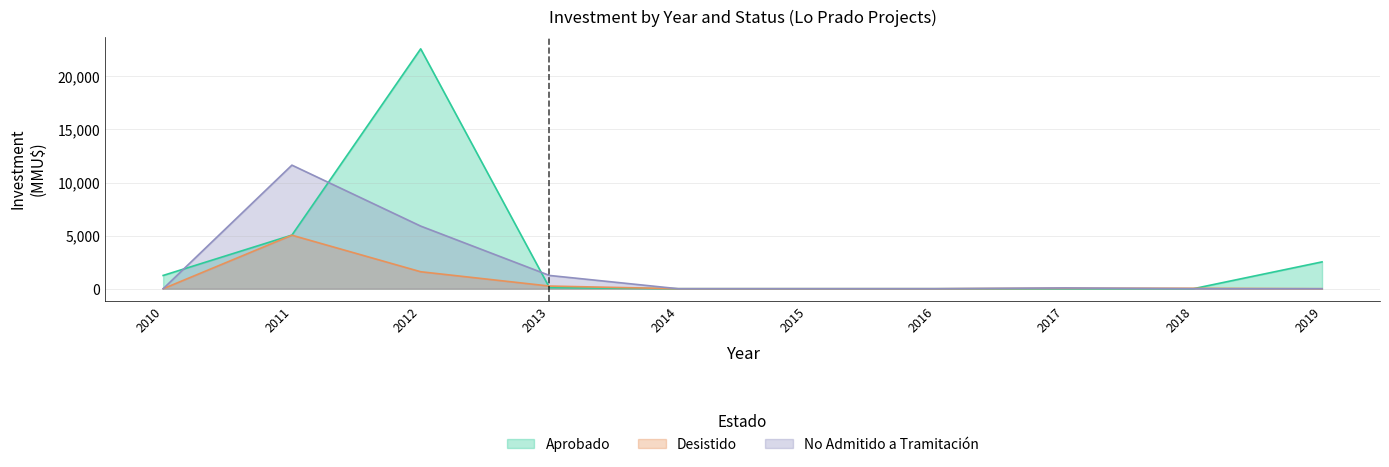

Which series has the largest range (max minus min)?

Aprobado